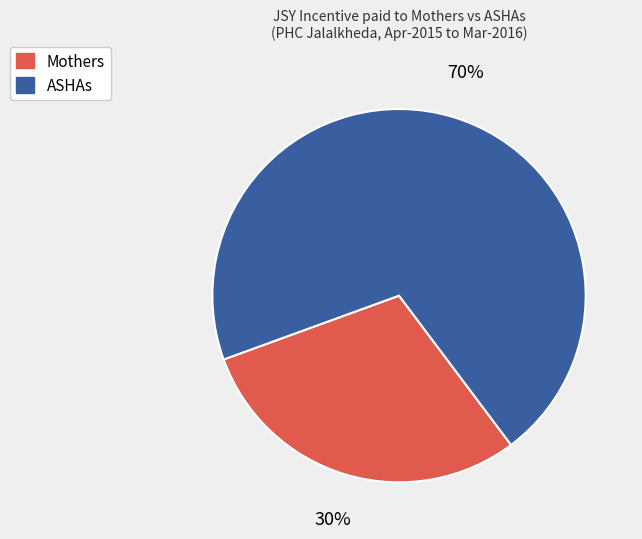

Is there a majority slice in this chart?

Yes